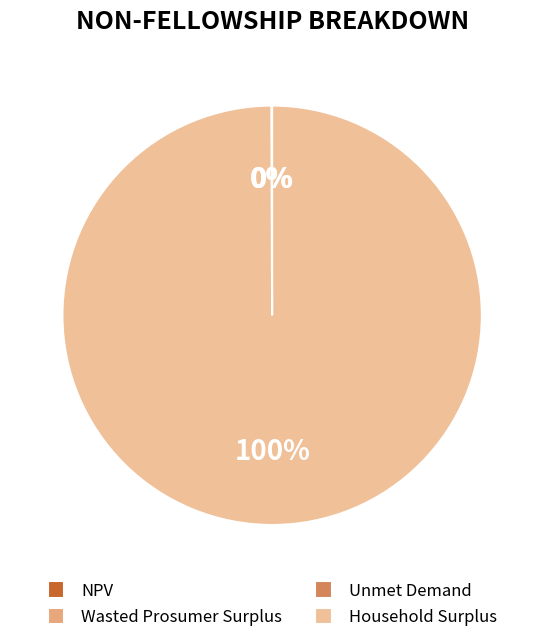

Which has a higher value, NPV or Unmet Demand?

NPV